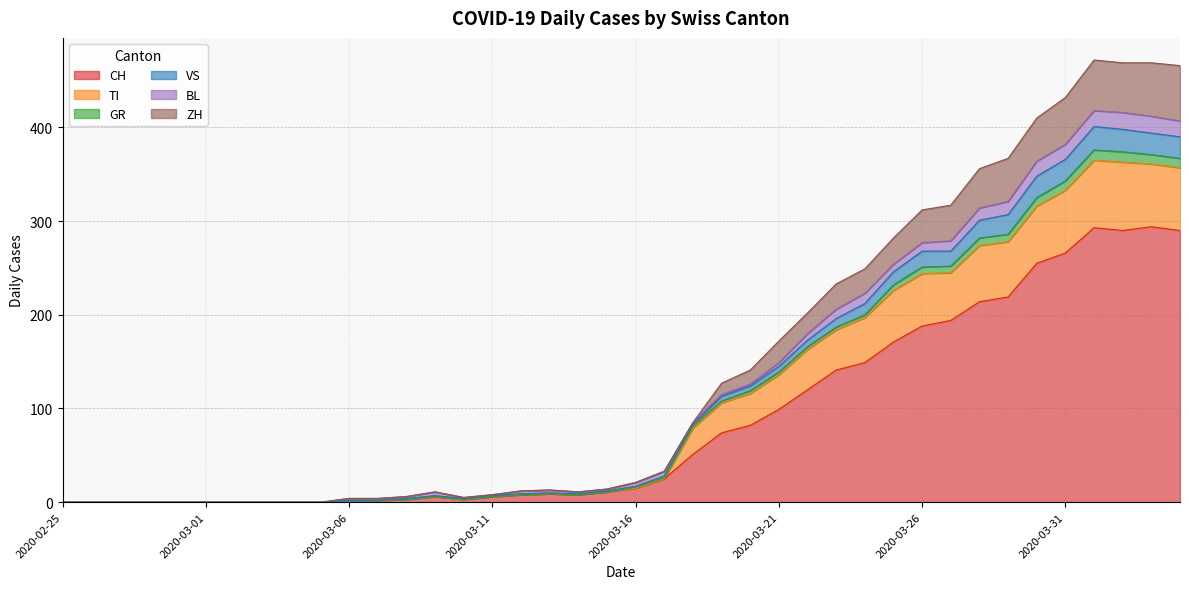

What are all the series names shown in the legend?

CH, TI, GR, VS, BL, ZH